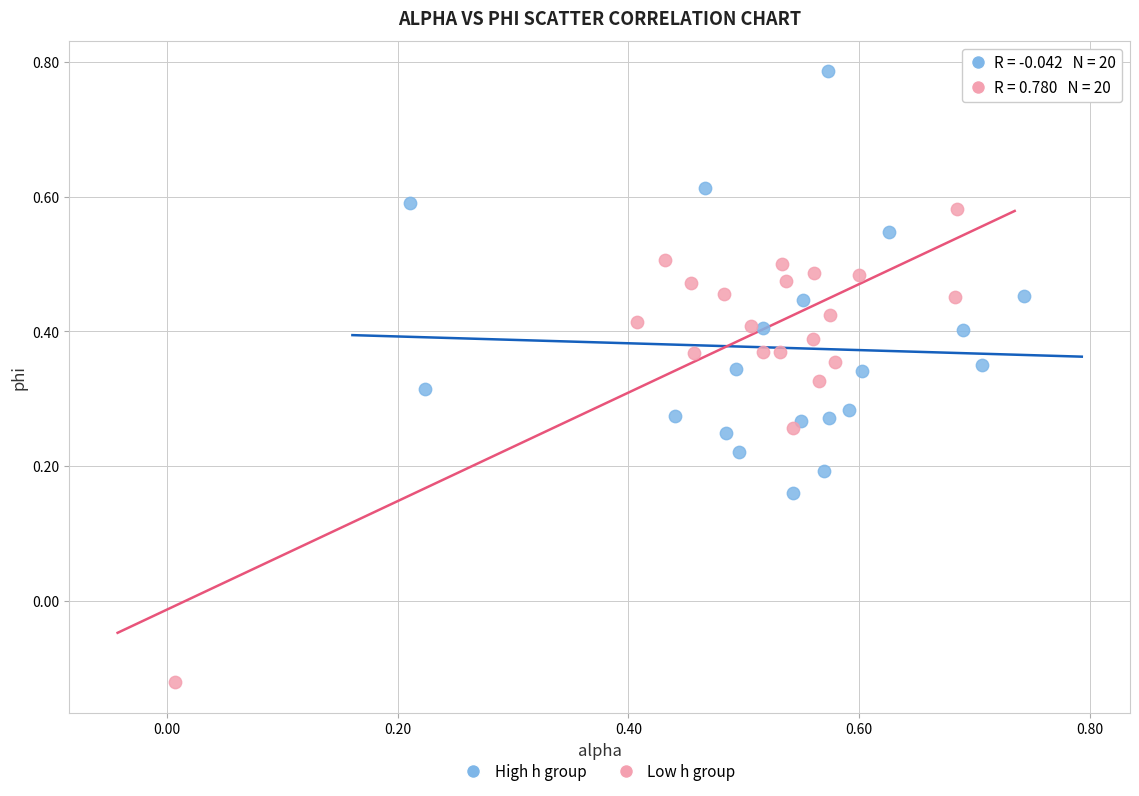

Which series reaches the maximum Y coordinate?

High h group